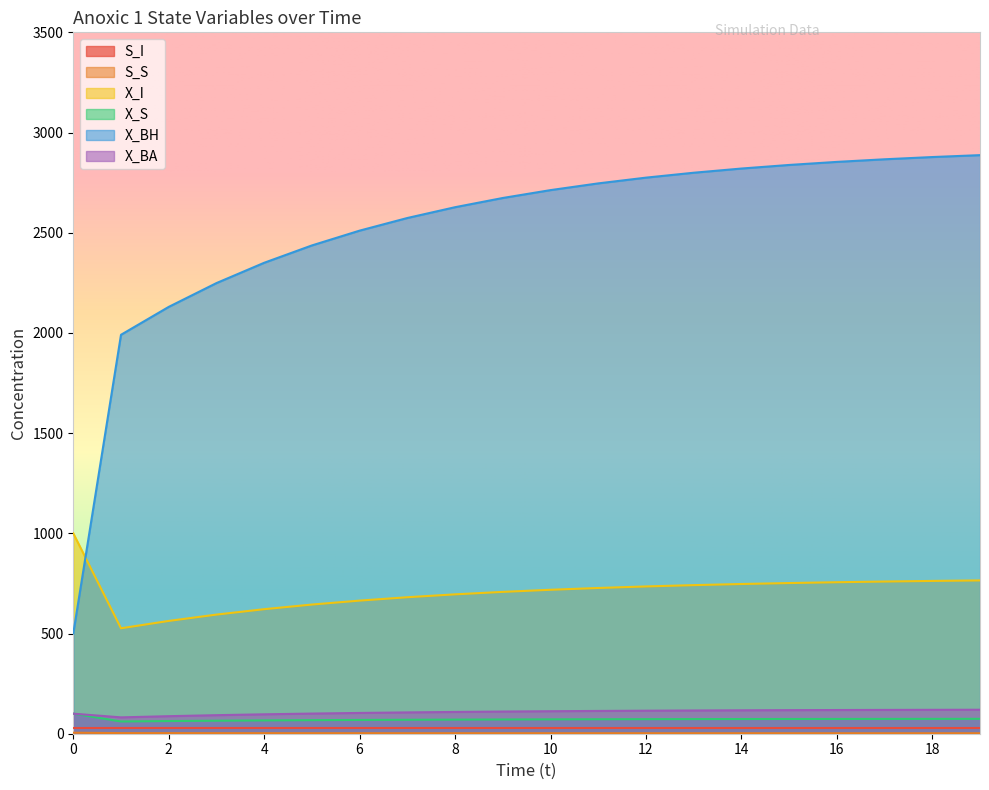

Which series has the largest total across all categories?

X_BH